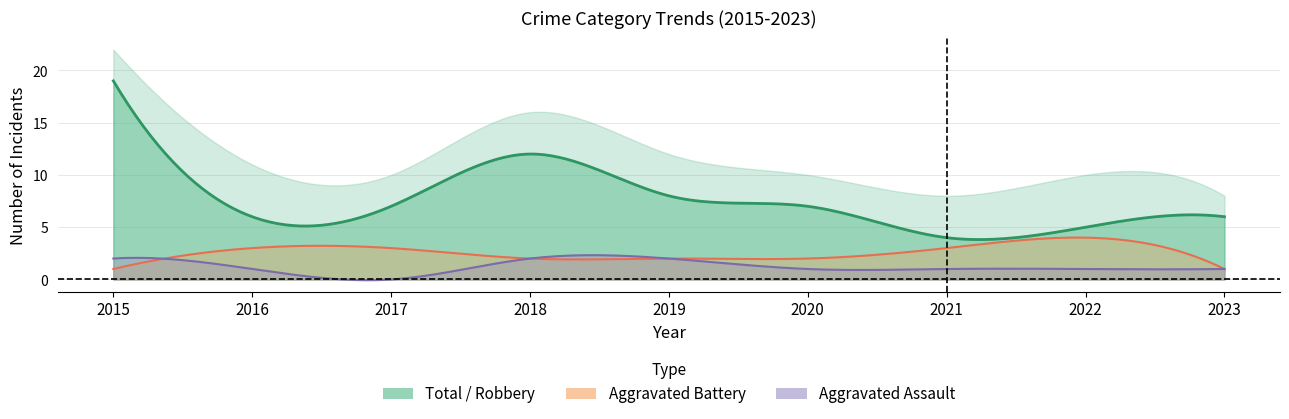

True or false: Aggravated Battery and Robbery intersect in this chart.

False